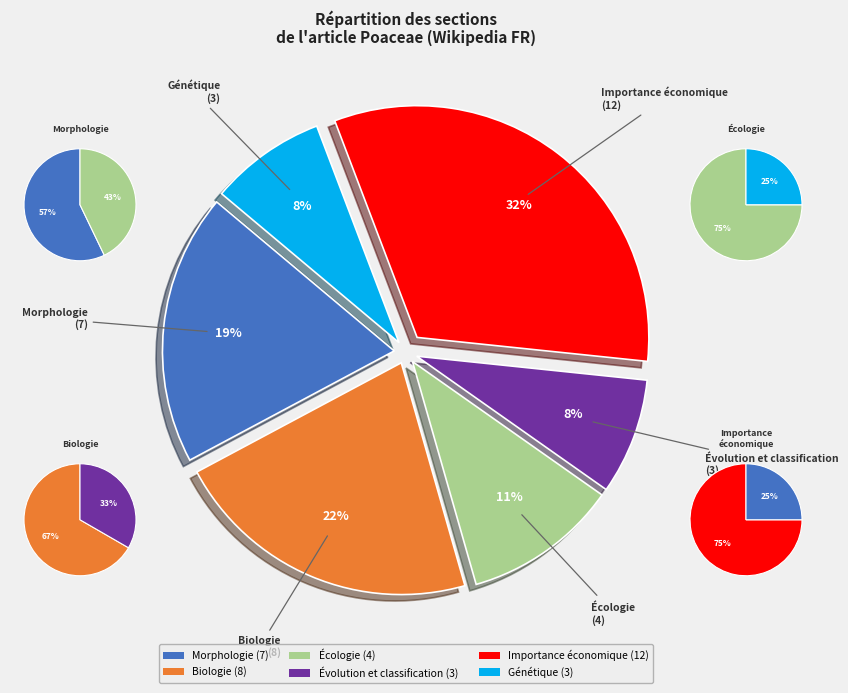

What is the smallest slice in the pie chart?

Évolution et classification